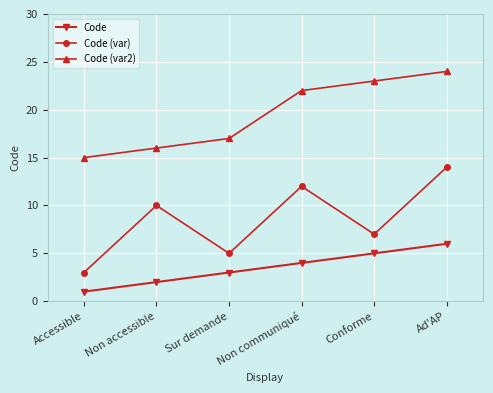

What is the value of the Code point at the 6th from the left?

6